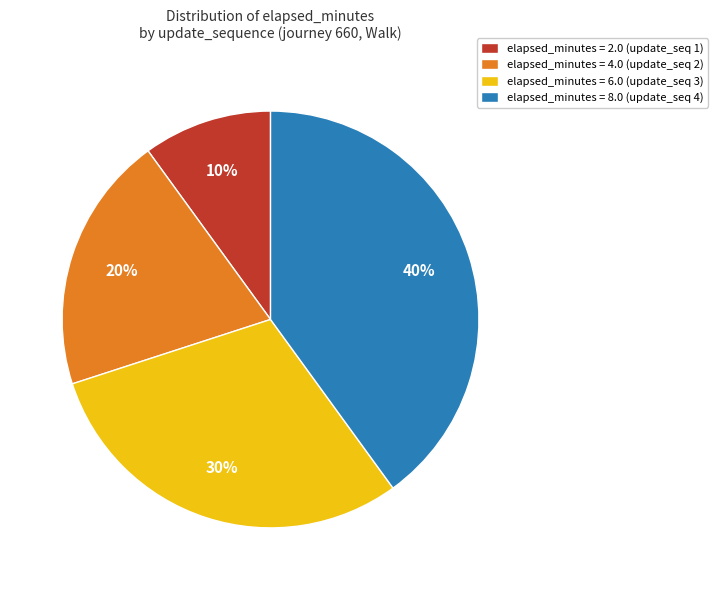

True or false: elapsed_minutes = 2.0 (update_seq 1) accounts for 10% of the total.

True